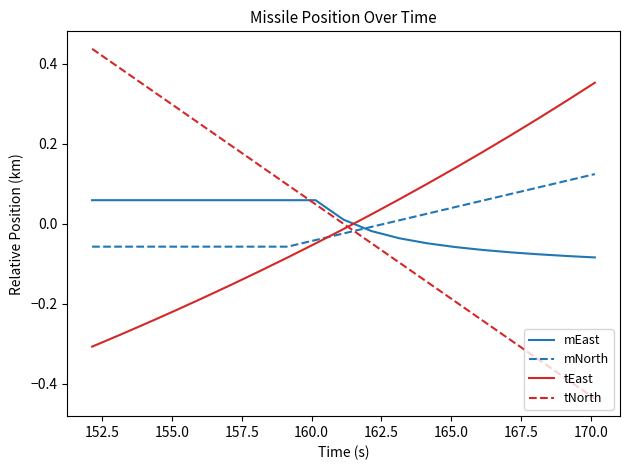

Rank the series by their average value, from highest to lowest.

tEast, mEast, tNorth, mNorth